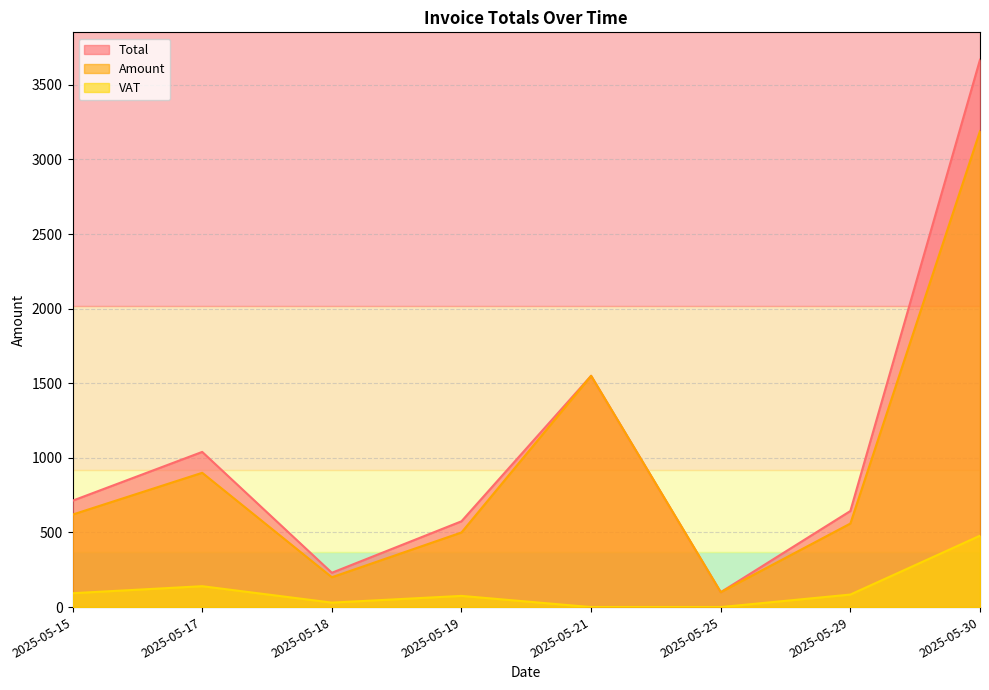

Between 2025-05-17 and 2025-05-29, which series saw the biggest shift?

Total